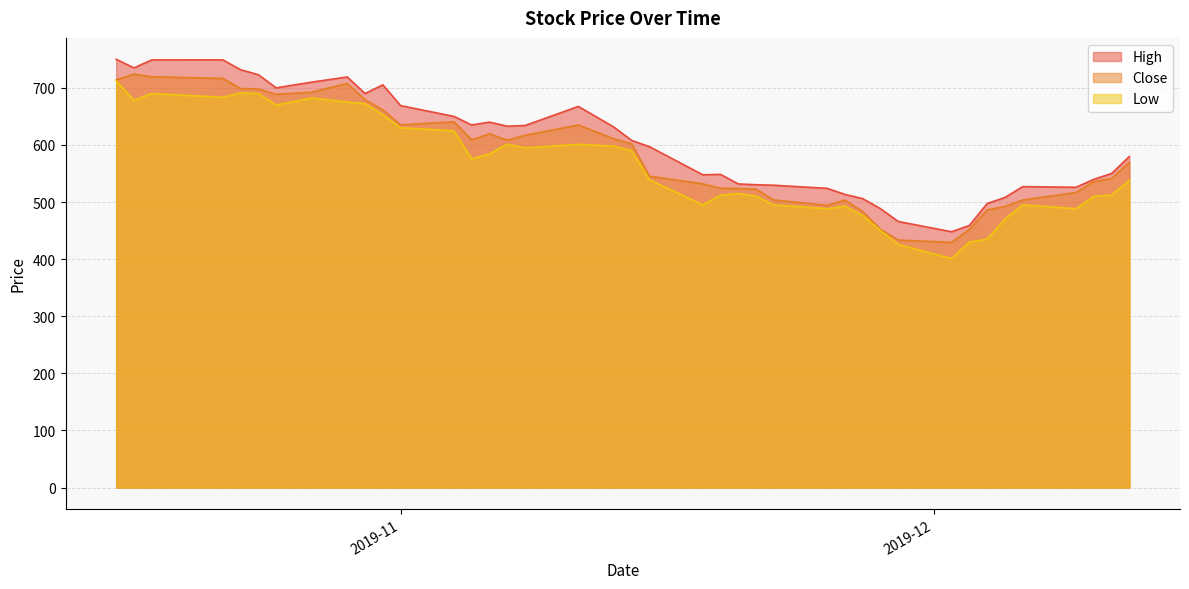

What is the value of the High point at the 11th from the left?

705.3